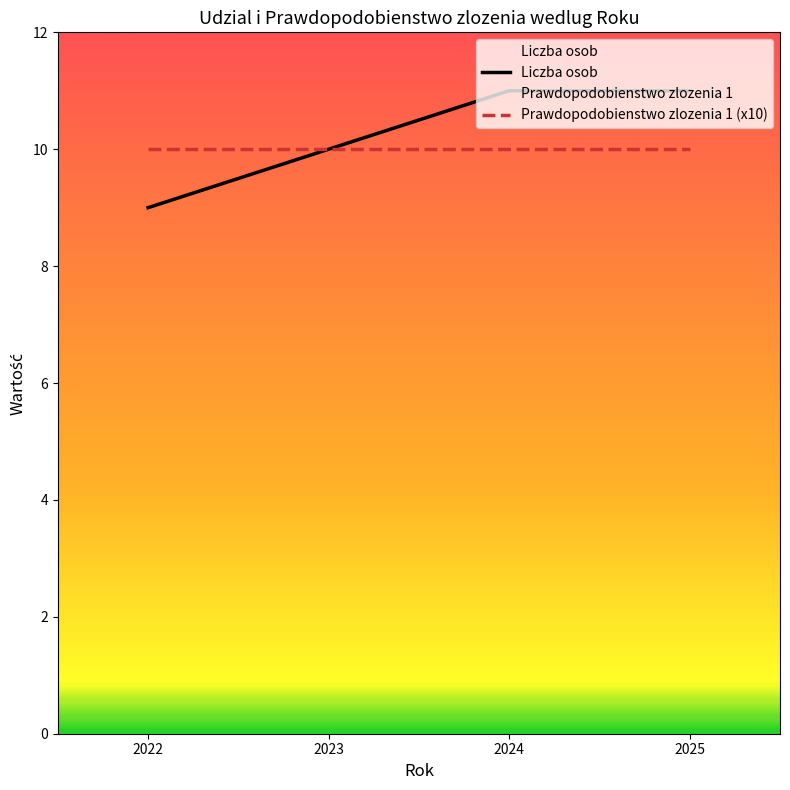

What is the lowest value of the Prawdopodobienstwo zlozenia 1 (x10) series?

10